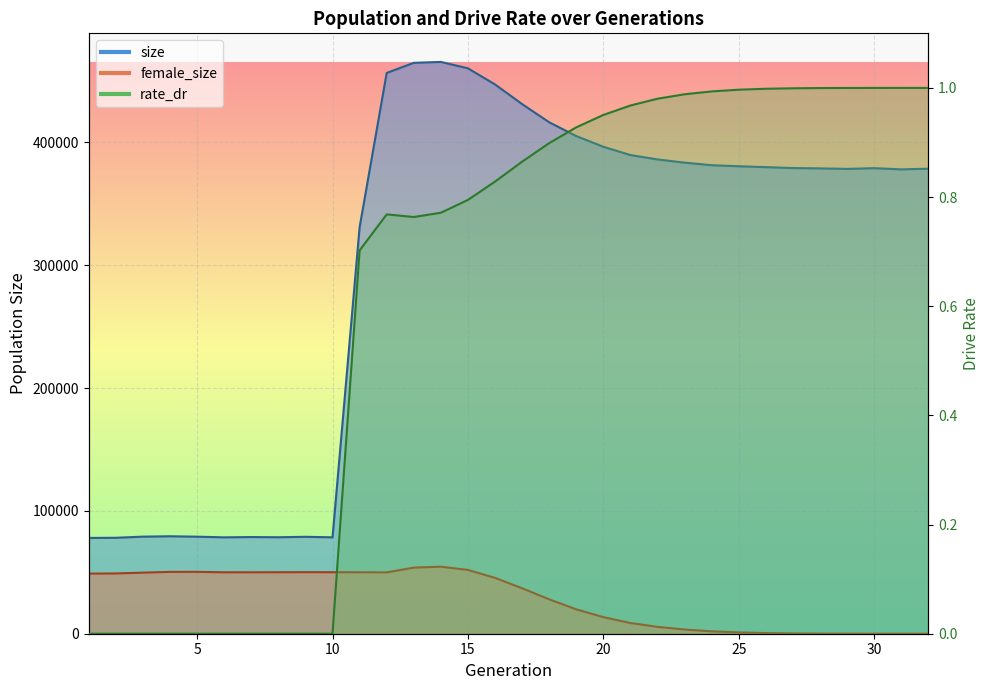

What is the maximum value for female_size?

54588